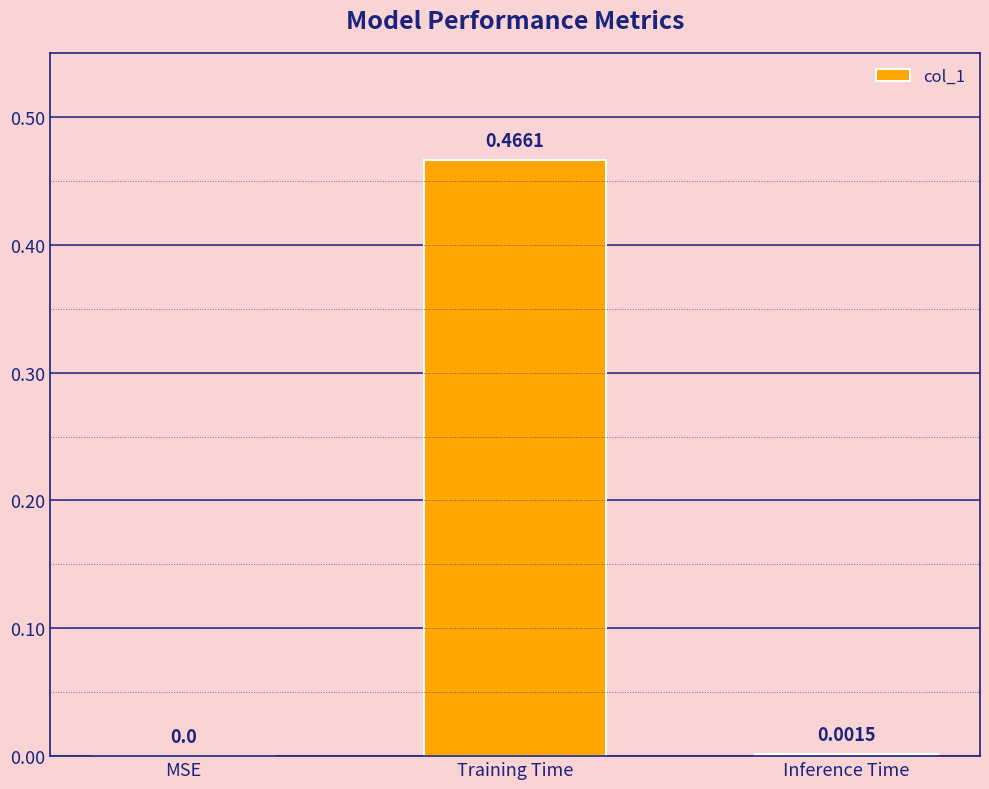

Which category has the highest value across all series?

Training Time